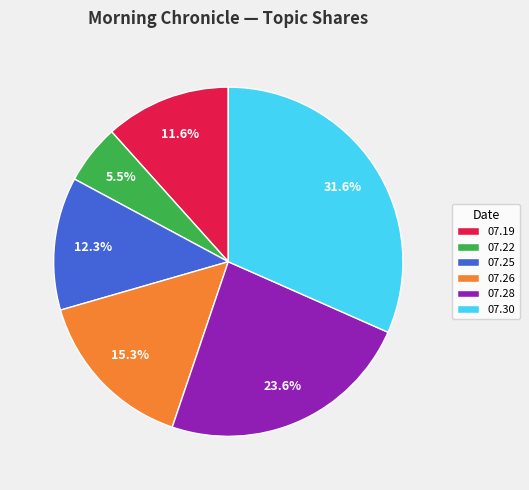

How many segments does this pie chart have?

6